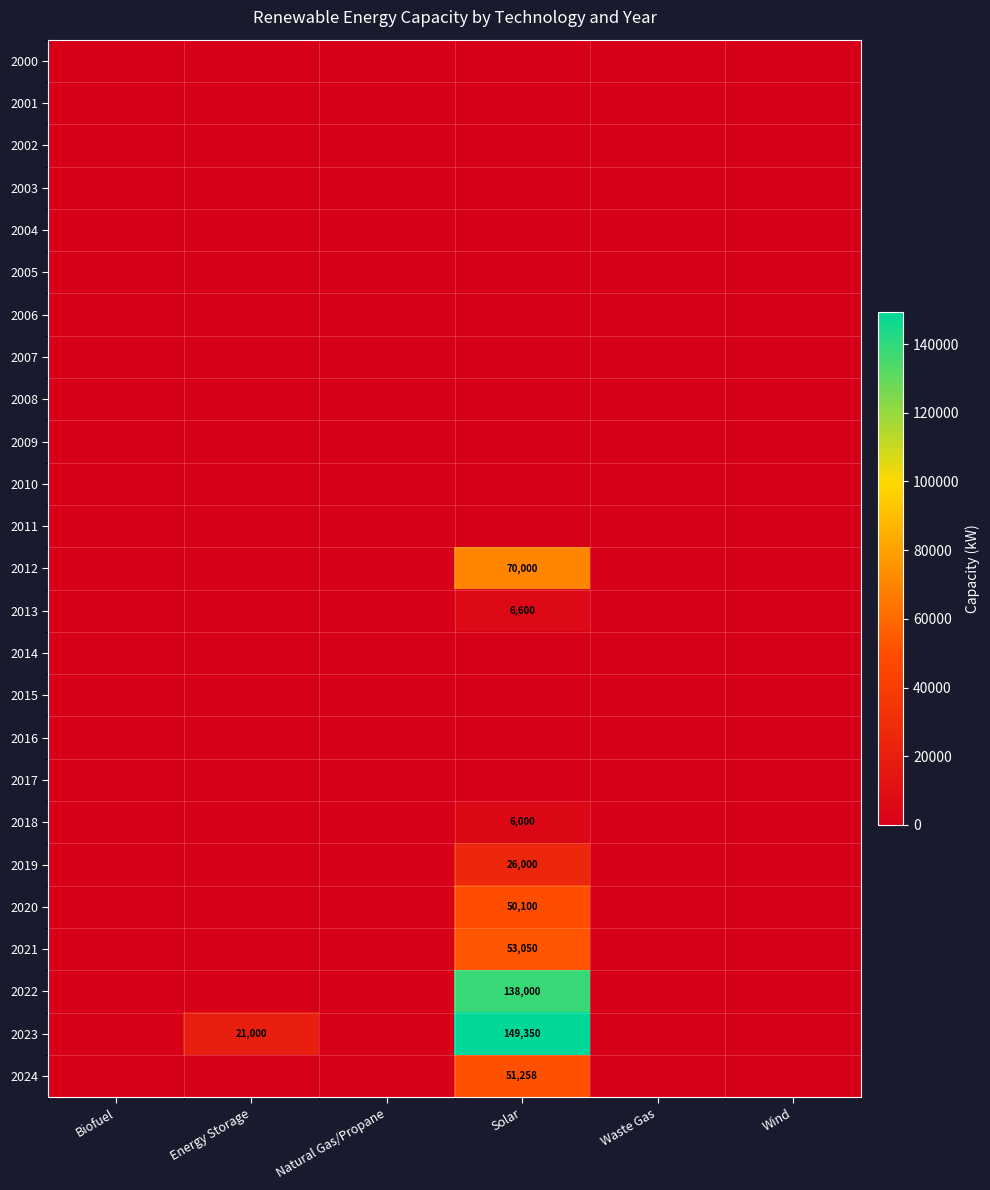

Rank the series by their maximum value, from highest to lowest.

2023, 2022, 2012, 2021, 2024, 2020, 2019, 2013, 2018, 2000, 2001, 2002, 2003, 2004, 2005, 2006, 2007, 2008, 2009, 2010, 2011, 2014, 2015, 2016, 2017